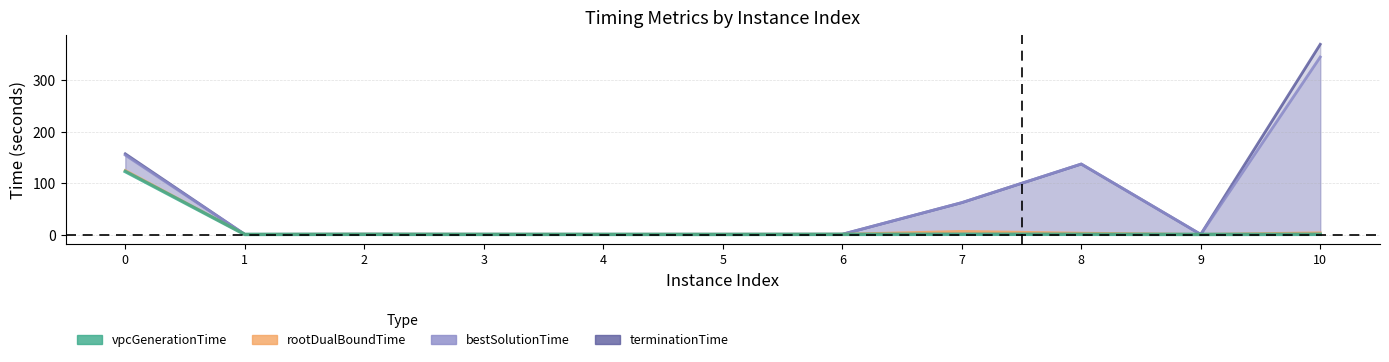

Does the chart display data point markers on the line(s)?

No